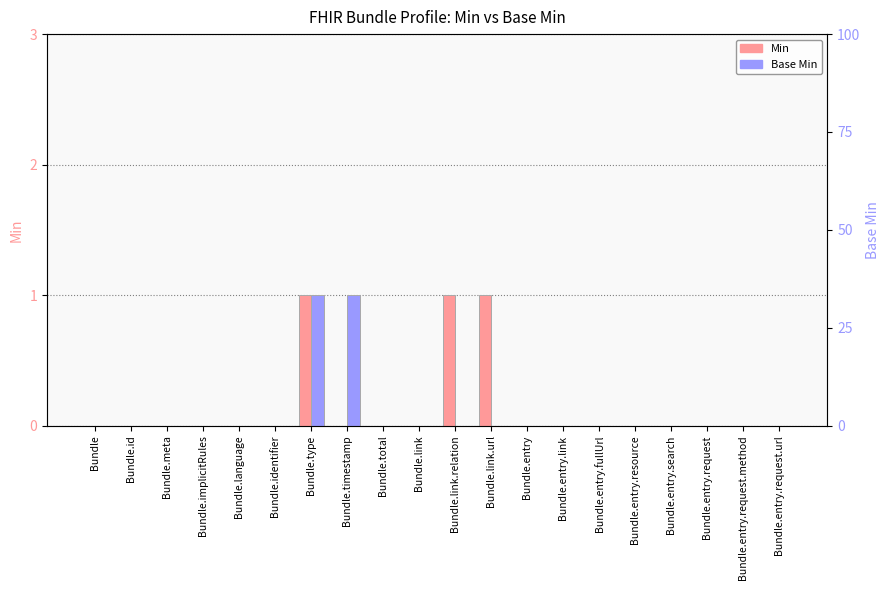

What is the difference between the maximum and second lowest values in the Base Min series?

1